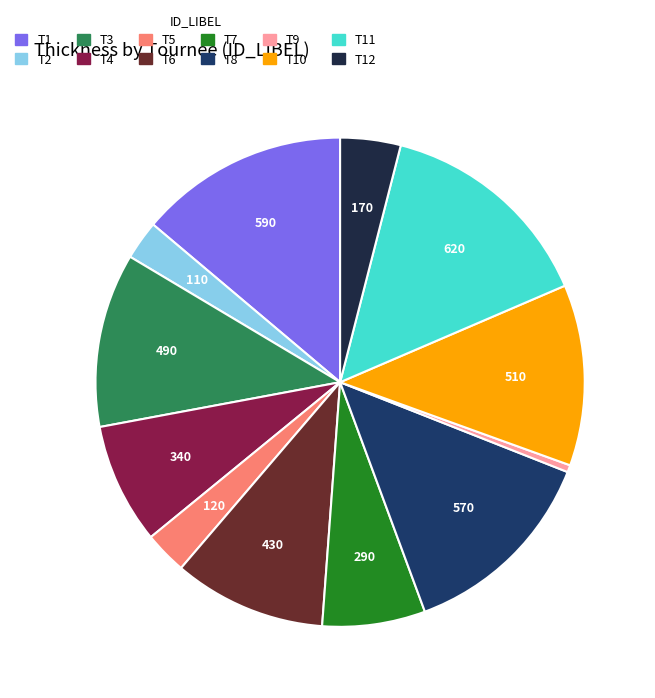

Is there any slice that represents more than half of the pie?

No